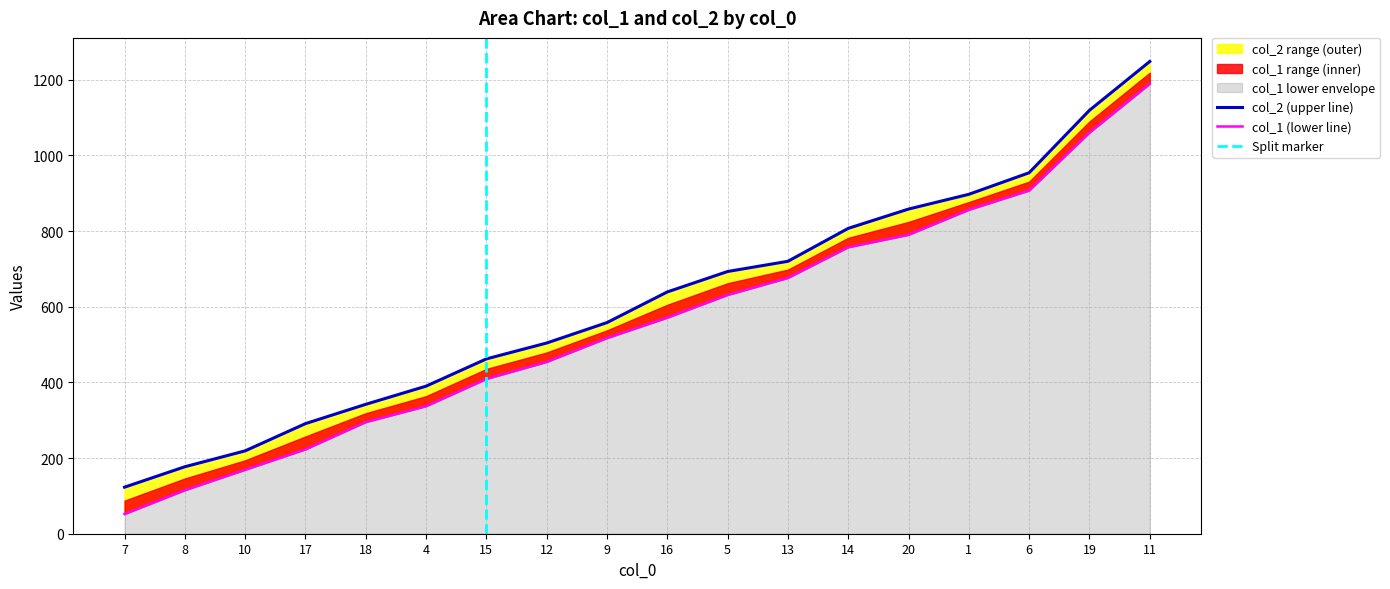

True or false: col_1 has more than 1 points higher than both neighbors.

False